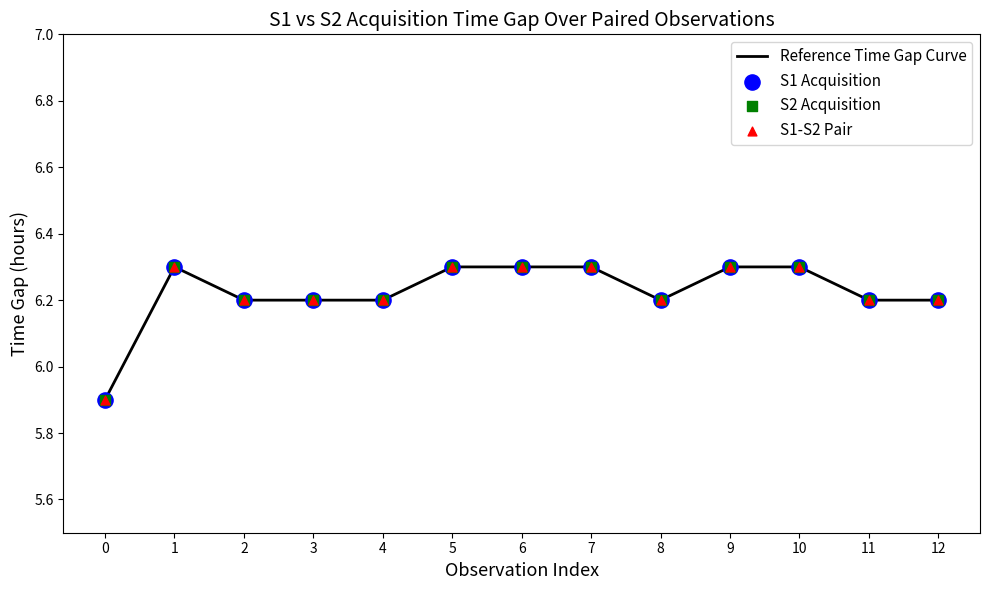

What is the smallest value displayed?

5.9